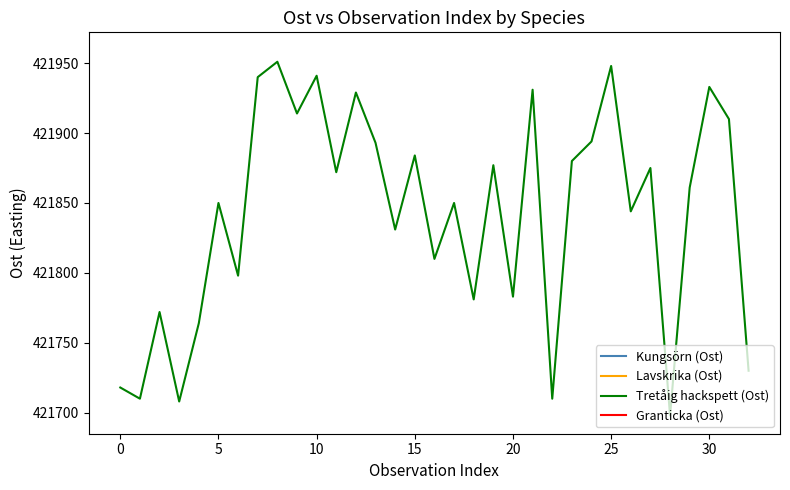

Does the chart have visible grid lines?

No